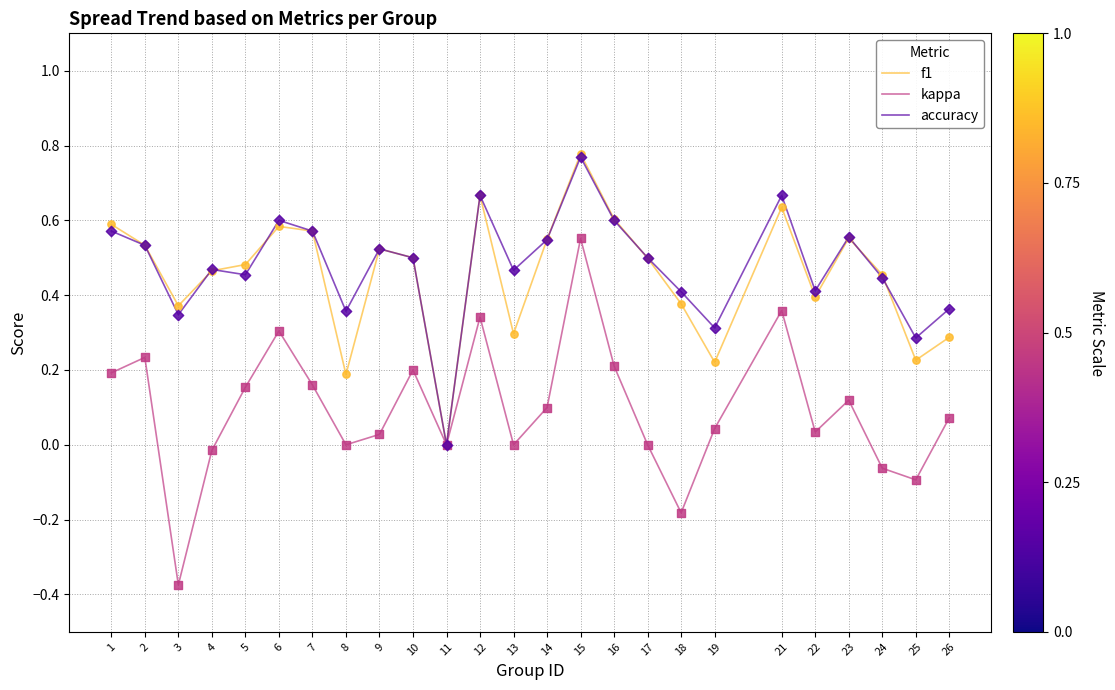

Which series has the largest total across all categories?

accuracy